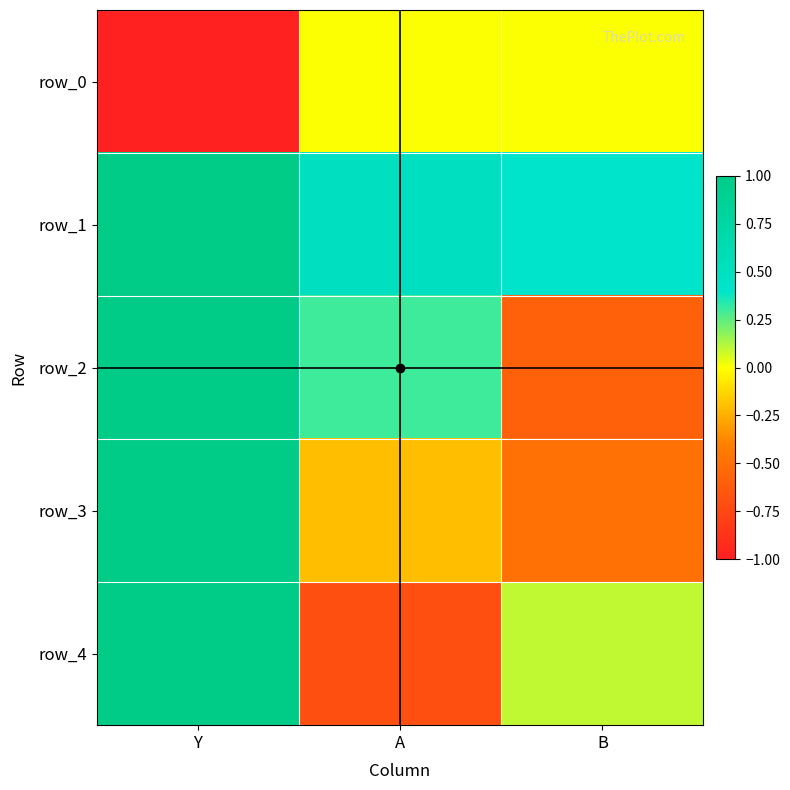

True or false: row_1 has a value of 0.5 at A.

True